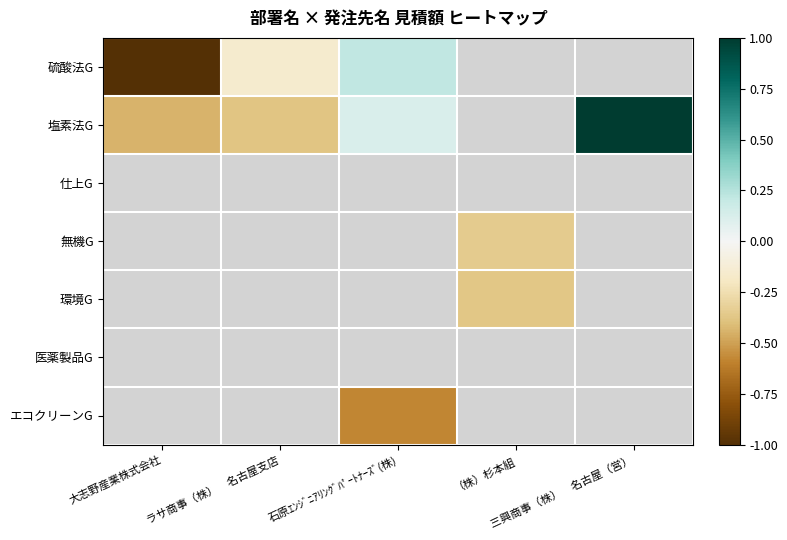

What is the maximum value shown in the chart?

1.0